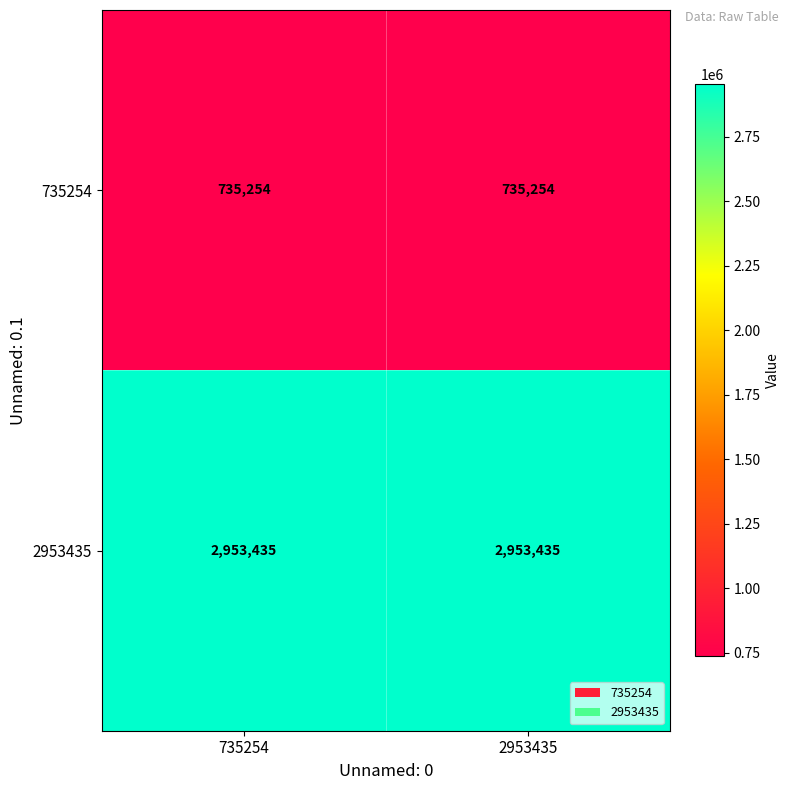

What is the spread (max minus min) of values at 735254?

2218181